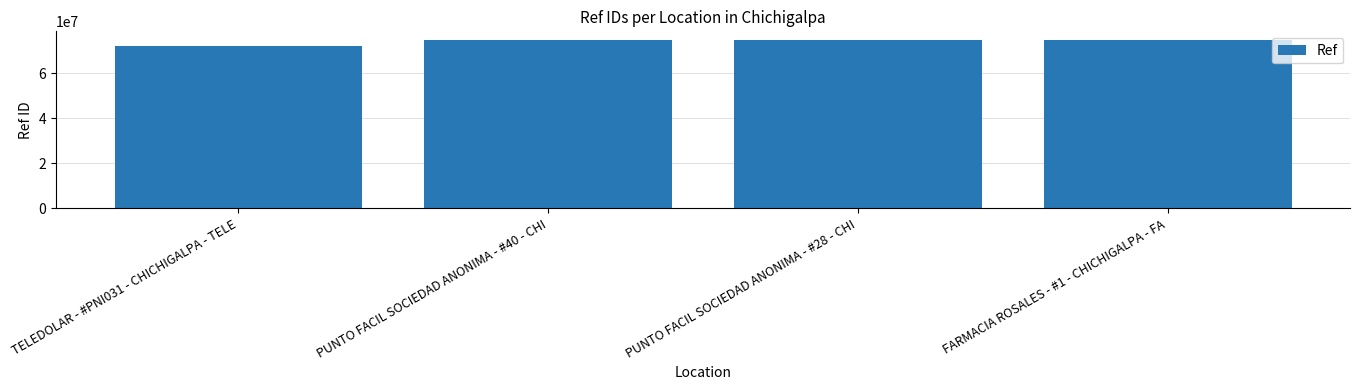

What is the maximum value shown in the chart?

75002978